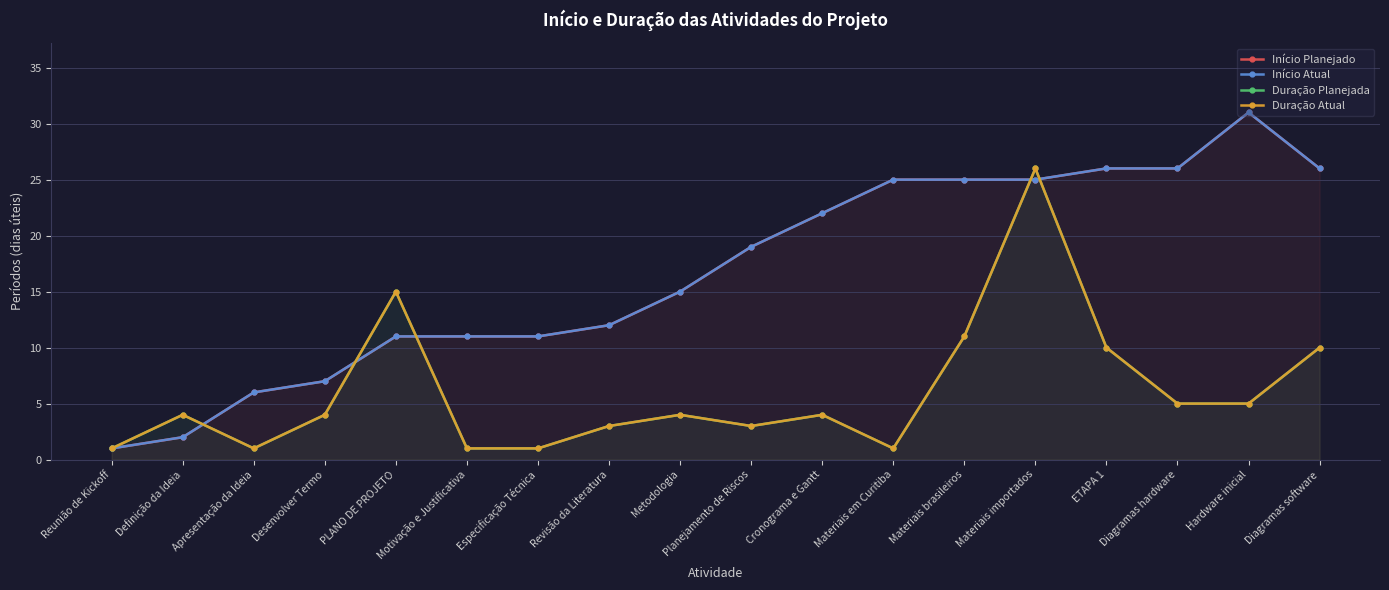

What is the minimum value shown in the chart?

1